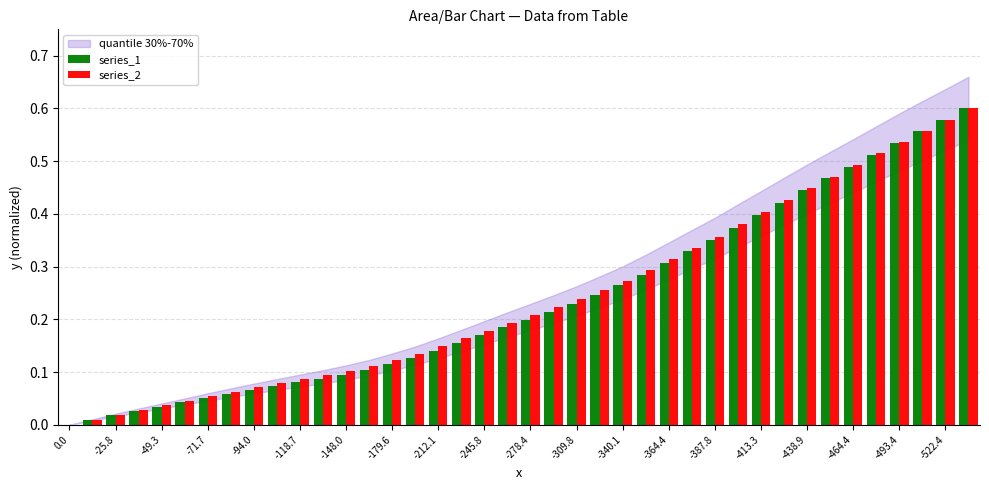

How many groups of bars are there?

40